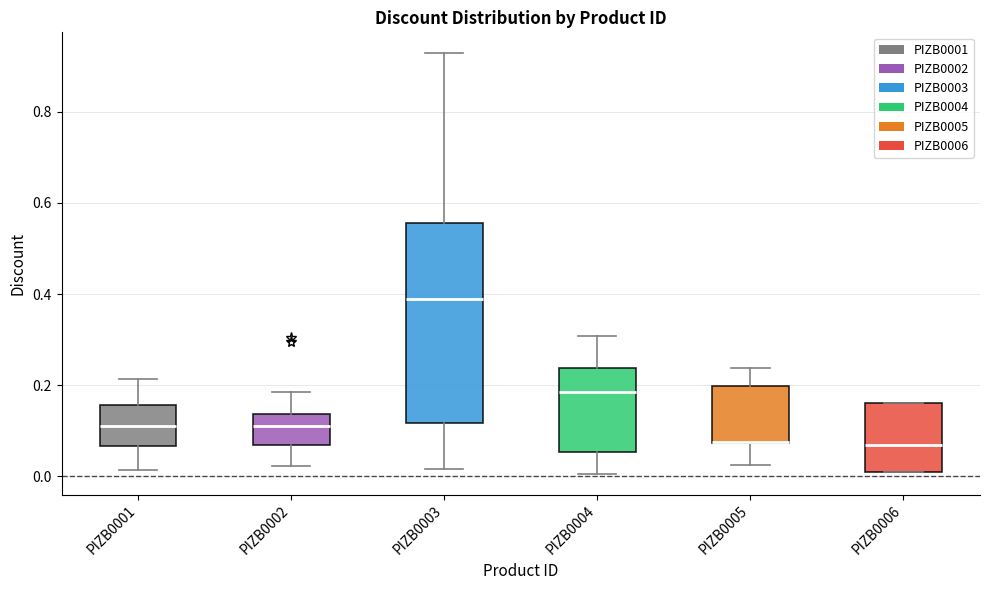

Which box is the tallest, from its lower edge to its upper edge?

PIZB0003